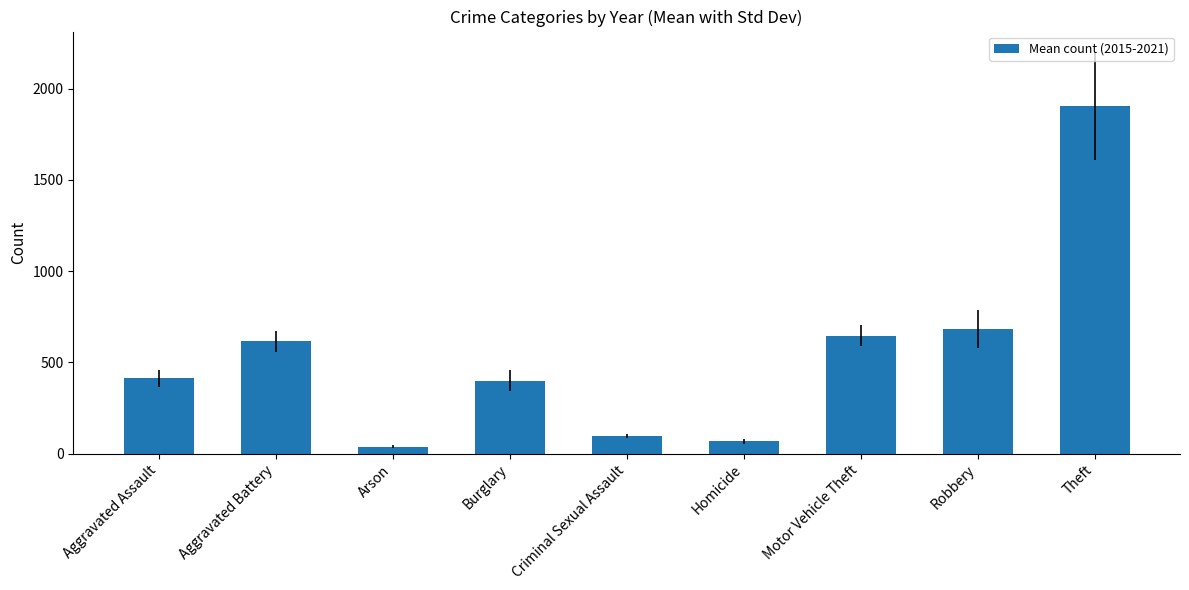

Reading right to left, list all the values displayed in this chart.

1905.3	684.0	646.7	68.3	96.6	399.3	37.9	616.4	412.1